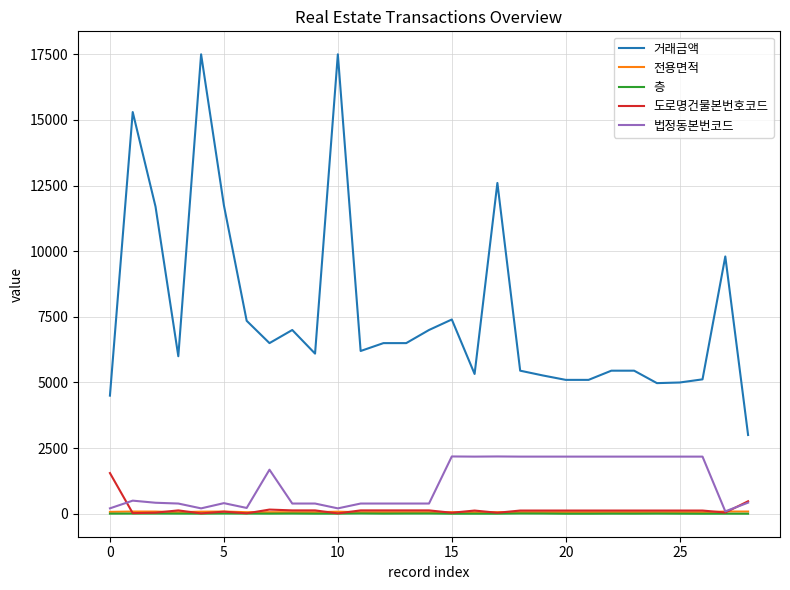

Is this an area chart (filled region under the line)?

No